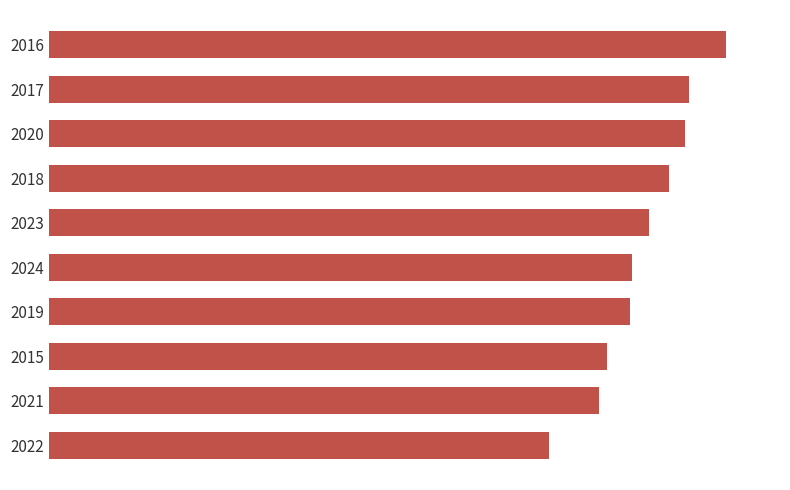

What is the average value?

1832